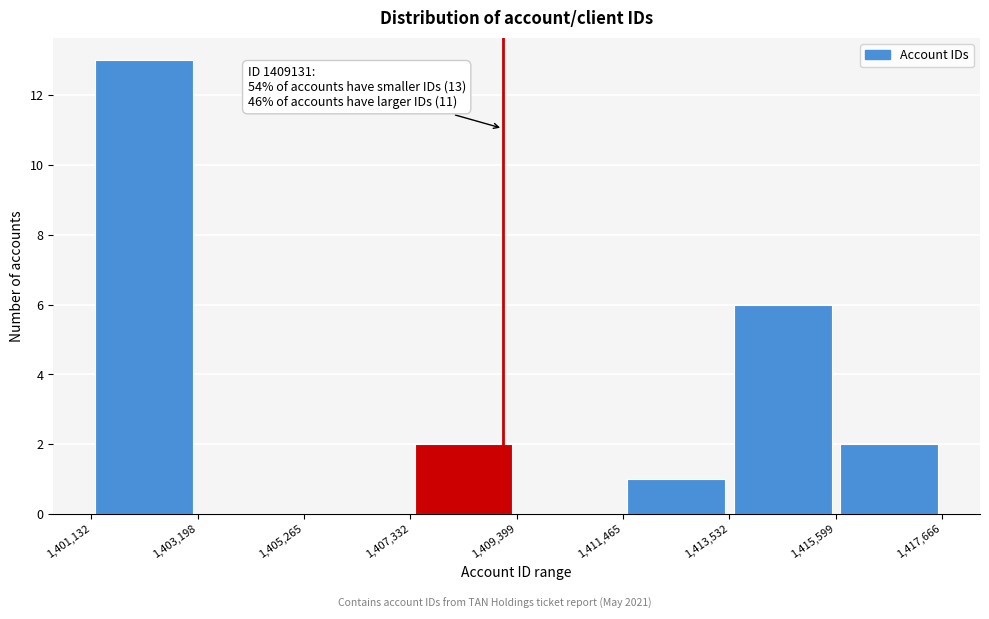

Which range on the x-axis has the tallest bar?

1,401,132 to 1,403,198